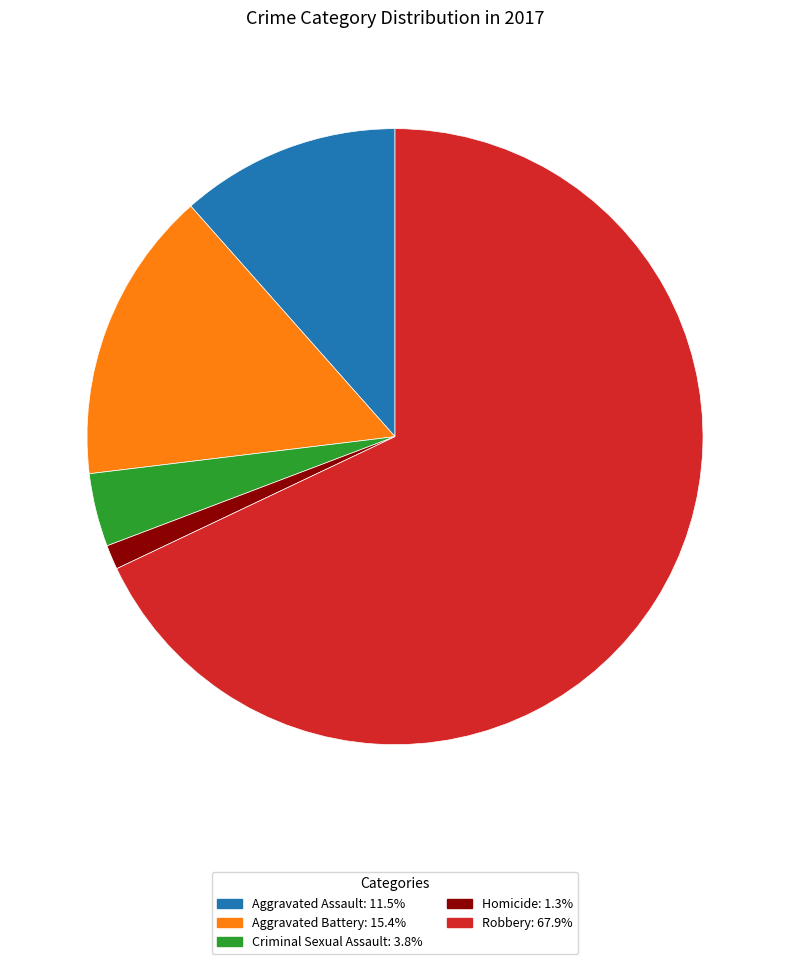

Between Aggravated Battery and Criminal Sexual Assault, which is larger?

Aggravated Battery